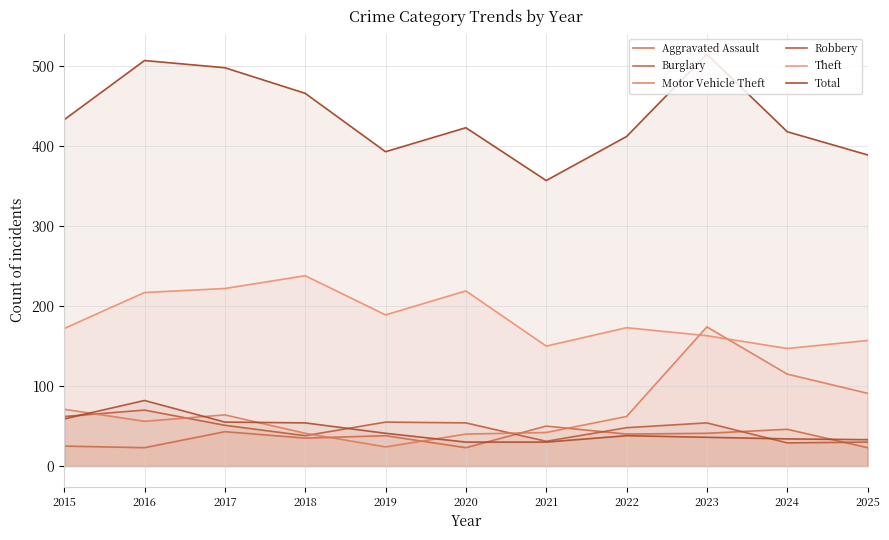

What is the spread (max minus min) of values at 2022?

374